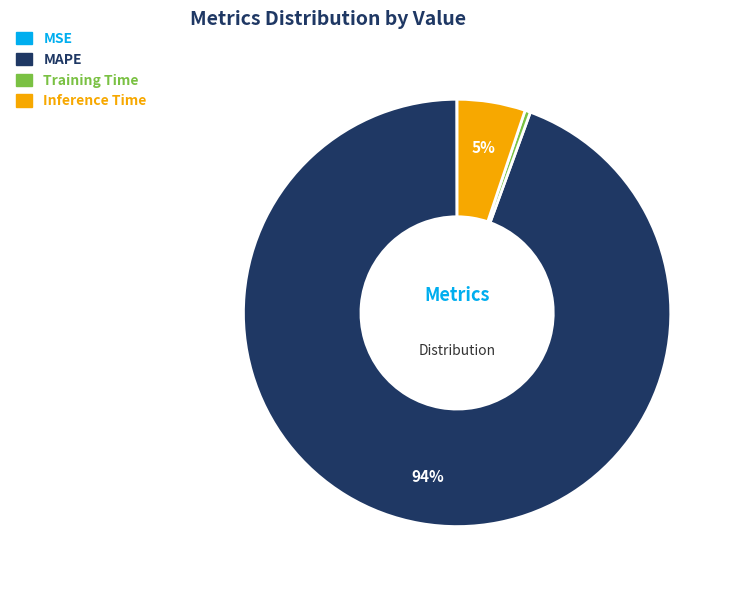

True or false: MAPE accounts for 81% of the total.

False